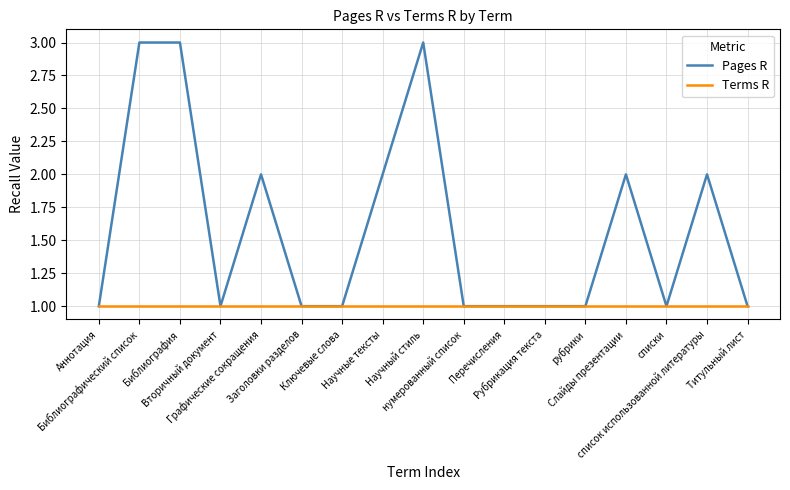

Which series has the largest range (max minus min)?

Pages R